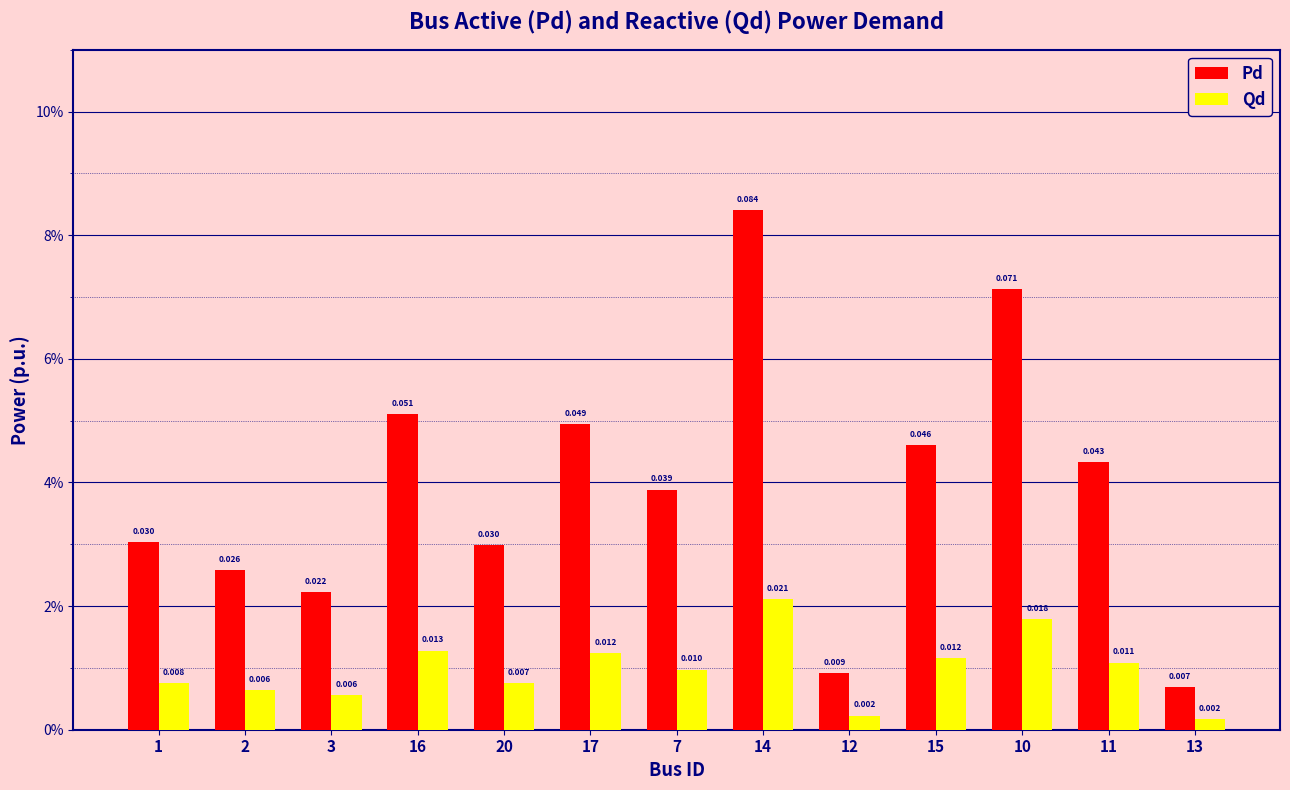

At which category is the sum across all series the highest?

14